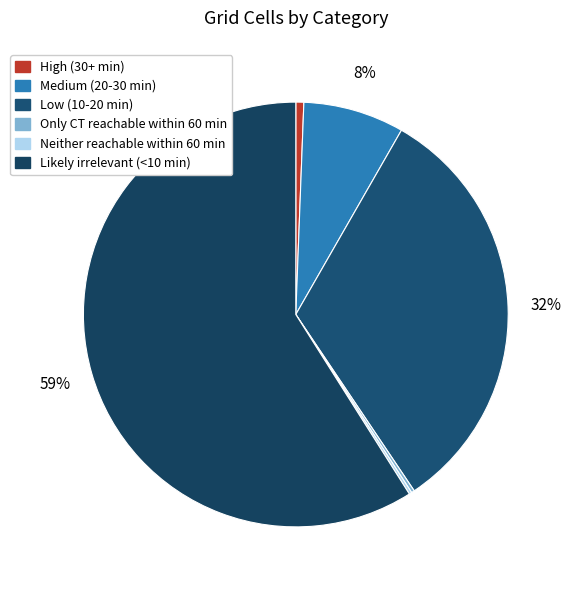

What percentage is the Likely irrelevant (<10 min) slice, to the nearest percent?

59%